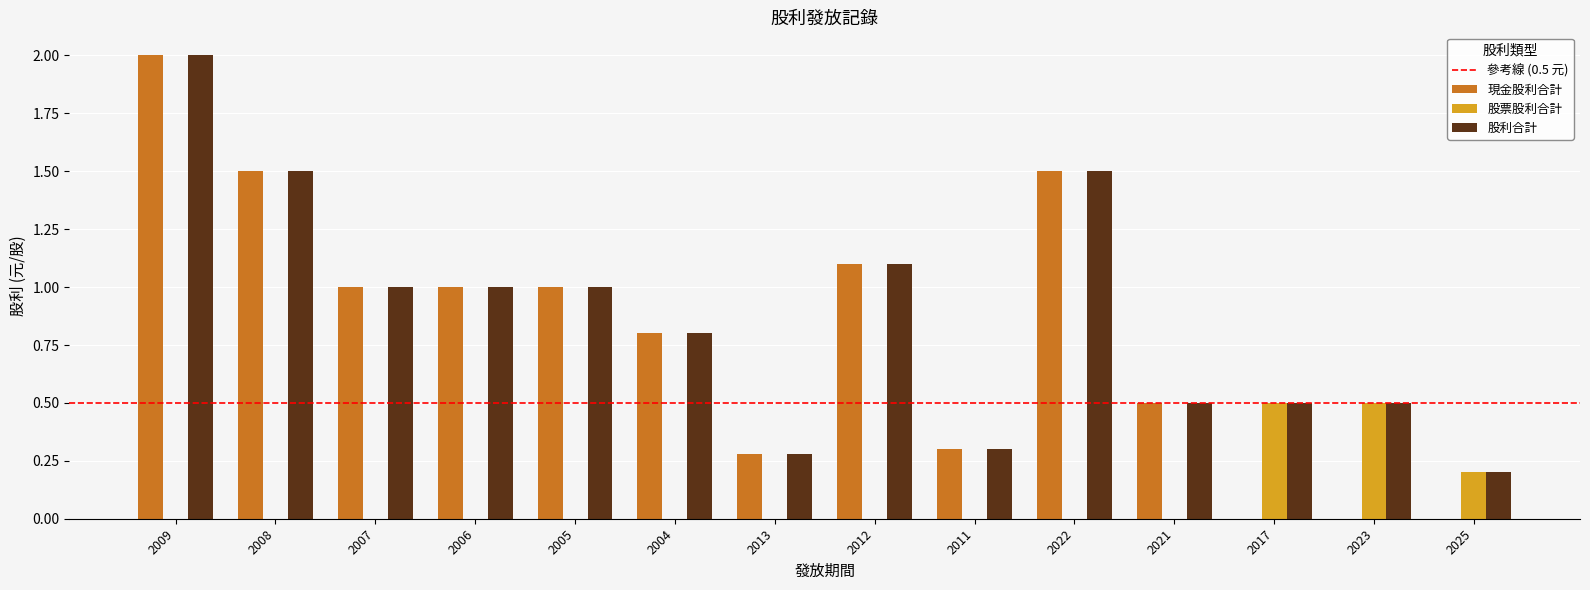

What is the spread (max minus min) of values at 2013?

0.3